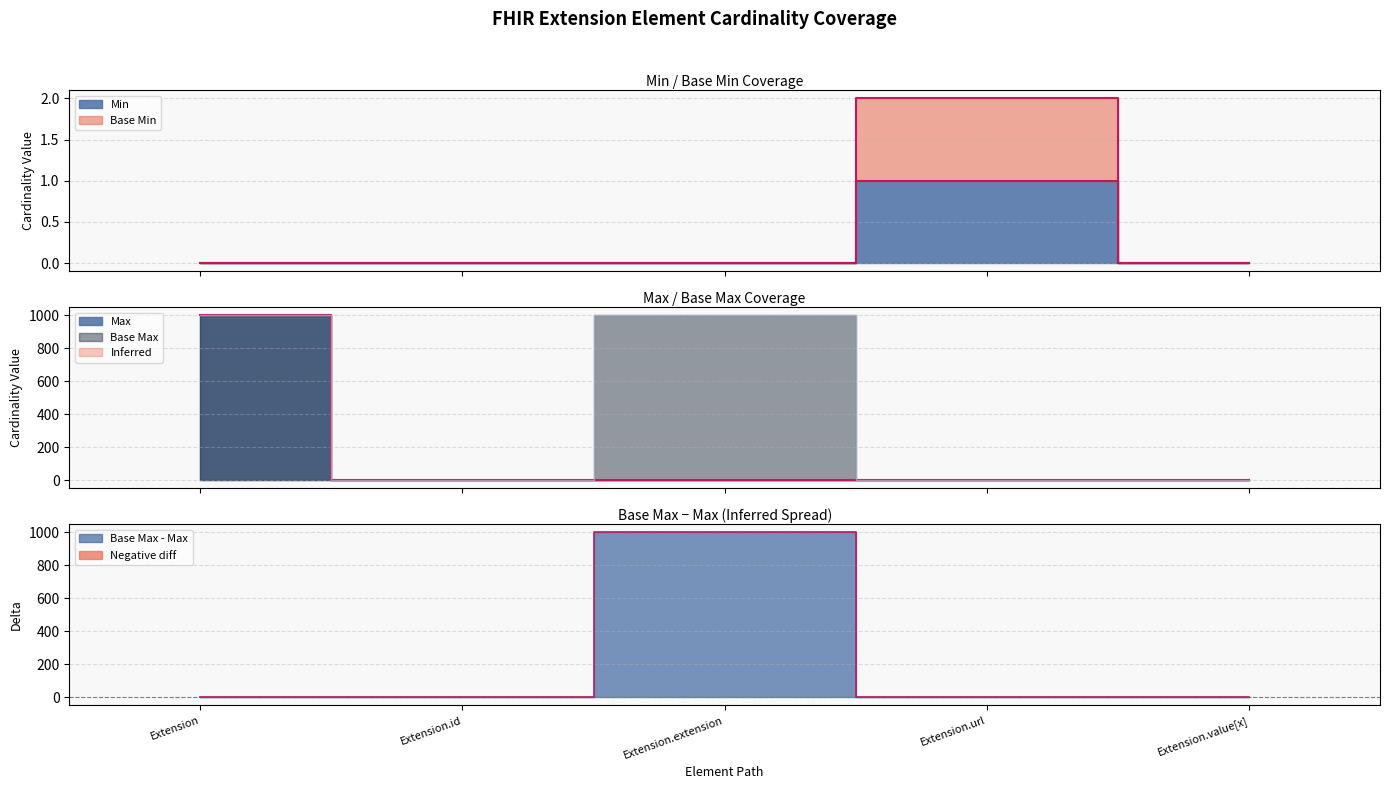

Which category has the lowest value in the Base Min series?

Extension